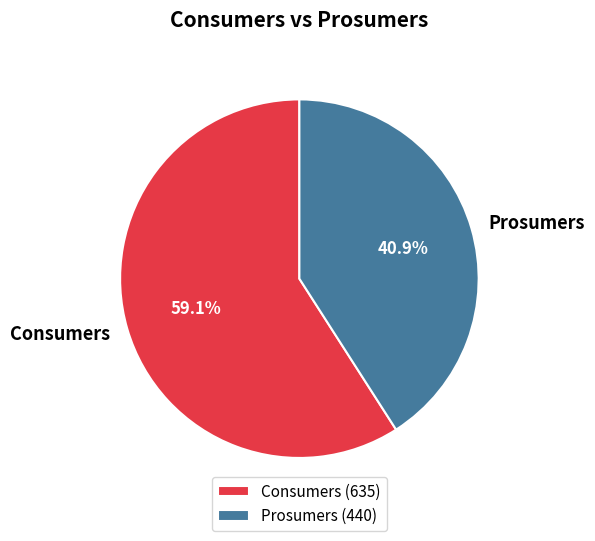

To the nearest percent, what is the difference between the Consumers and Prosumers slice percentages?

18%